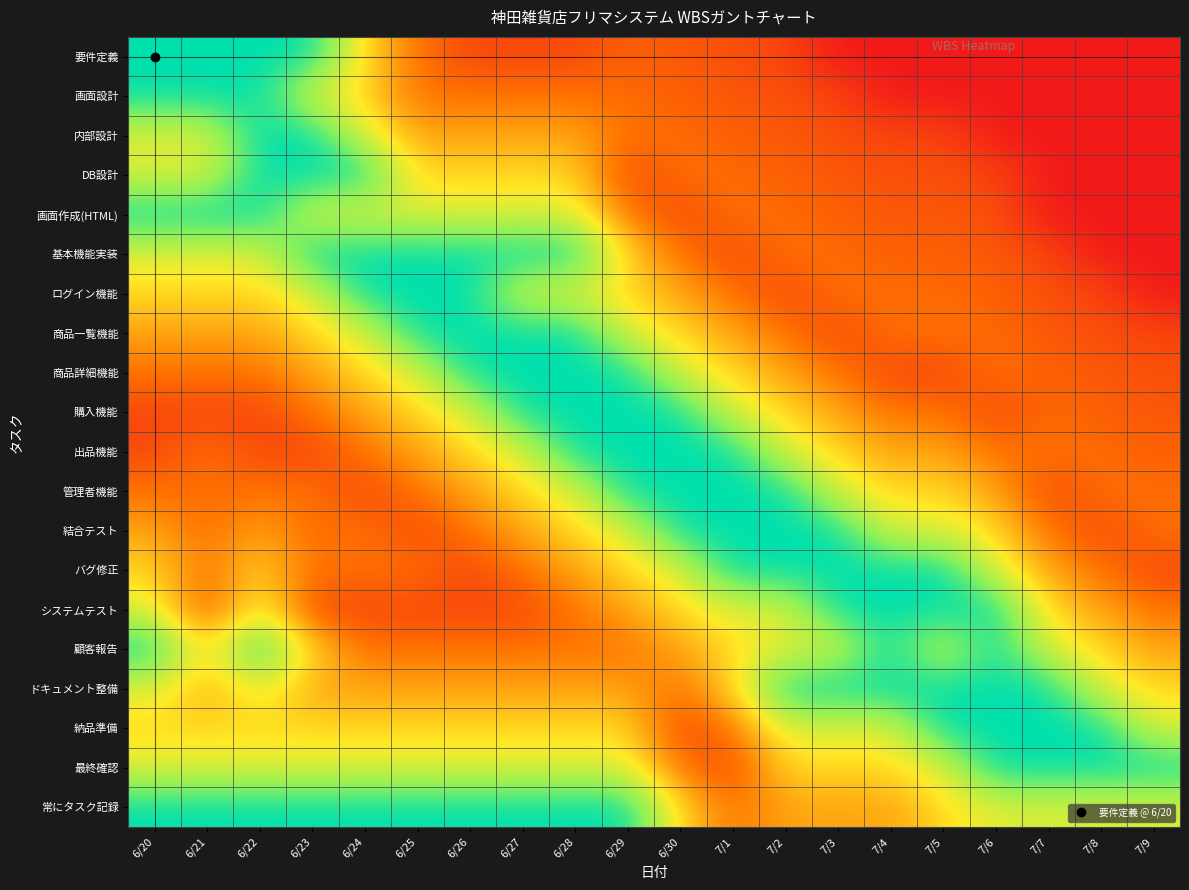

Reading left to right, extract all data points from this chart.

要件定義: 6/20=1.0	6/21=1.0	6/22=1.0	6/23=1.0	6/24=0.5	6/25=0.2	6/26=0.1	6/27=0.1	6/28=0.1	6/29=0.2	6/30=0.2	7/1=0.2	7/2=0.1	7/3=0.0	7/4=0.0	7/5=0.0	7/6=0.0	7/7=0.0	7/8=0.0	7/9=0.0
画面設計: 6/20=1.0	6/21=1.0	6/22=1.0	6/23=0.6	6/24=0.5	6/25=0.2	6/26=0.2	6/27=0.2	6/28=0.2	6/29=0.2	6/30=0.2	7/1=0.2	7/2=0.2	7/3=0.1	7/4=0.0	7/5=0.0	7/6=0.0	7/7=0.0	7/8=0.0	7/9=0.0
内部設計: 6/20=0.6	6/21=0.6	6/22=1.0	6/23=1.0	6/24=0.6	6/25=0.4	6/26=0.4	6/27=0.4	6/28=0.4	6/29=0.2	6/30=0.2	7/1=0.2	7/2=0.2	7/3=0.2	7/4=0.1	7/5=0.1	7/6=0.0	7/7=0.0	7/8=0.0	7/9=0.0
DB設計: 6/20=0.6	6/21=0.6	6/22=1.0	6/23=1.0	6/24=1.0	6/25=0.5	6/26=0.5	6/27=0.5	6/28=0.5	6/29=0.1	6/30=0.2	7/1=0.2	7/2=0.2	7/3=0.2	7/4=0.2	7/5=0.2	7/6=0.1	7/7=0.0	7/8=0.0	7/9=0.0
画面作成(HTML): 6/20=1.0	6/21=1.0	6/22=1.0	6/23=0.6	6/24=0.6	6/25=0.6	6/26=0.6	6/27=0.6	6/28=0.6	6/29=0.2	6/30=0.1	7/1=0.2	7/2=0.2	7/3=0.2	7/4=0.2	7/5=0.2	7/6=0.2	7/7=0.0	7/8=0.0	7/9=0.0
基本機能実装: 6/20=0.6	6/21=0.6	6/22=0.6	6/23=1.0	6/24=1.0	6/25=1.0	6/26=1.0	6/27=1.0	6/28=1.0	6/29=0.5	6/30=0.2	7/1=0.1	7/2=0.2	7/3=0.2	7/4=0.2	7/5=0.2	7/6=0.2	7/7=0.1	7/8=0.0	7/9=0.0
ログイン機能: 6/20=0.5	6/21=0.5	6/22=0.5	6/23=0.6	6/24=1.0	6/25=1.0	6/26=1.0	6/27=0.6	6/28=0.6	6/29=0.5	6/30=0.4	7/1=0.2	7/2=0.1	7/3=0.2	7/4=0.2	7/5=0.2	7/6=0.2	7/7=0.2	7/8=0.1	7/9=0.0
商品一覧機能: 6/20=0.4	6/21=0.4	6/22=0.4	6/23=0.5	6/24=0.6	6/25=1.0	6/26=1.0	6/27=1.0	6/28=1.0	6/29=0.6	6/30=0.5	7/1=0.4	7/2=0.2	7/3=0.1	7/4=0.2	7/5=0.2	7/6=0.2	7/7=0.2	7/8=0.2	7/9=0.1
商品詳細機能: 6/20=0.2	6/21=0.2	6/22=0.2	6/23=0.4	6/24=0.5	6/25=0.6	6/26=1.0	6/27=1.0	6/28=1.0	6/29=1.0	6/30=0.6	7/1=0.5	7/2=0.4	7/3=0.2	7/4=0.1	7/5=0.1	7/6=0.2	7/7=0.2	7/8=0.2	7/9=0.2
購入機能: 6/20=0.1	6/21=0.1	6/22=0.1	6/23=0.2	6/24=0.4	6/25=0.5	6/26=0.6	6/27=1.0	6/28=1.0	6/29=1.0	6/30=1.0	7/1=0.6	7/2=0.5	7/3=0.4	7/4=0.2	7/5=0.2	7/6=0.1	7/7=0.2	7/8=0.2	7/9=0.2
出品機能: 6/20=0.1	6/21=0.2	6/22=0.1	6/23=0.1	6/24=0.2	6/25=0.4	6/26=0.5	6/27=0.6	6/28=1.0	6/29=1.0	6/30=1.0	7/1=1.0	7/2=0.6	7/3=0.5	7/4=0.4	7/5=0.4	7/6=0.2	7/7=0.2	7/8=0.2	7/9=0.2
管理者機能: 6/20=0.2	6/21=0.2	6/22=0.2	6/23=0.2	6/24=0.1	6/25=0.2	6/26=0.4	6/27=0.5	6/28=0.6	6/29=1.0	6/30=1.0	7/1=1.0	7/2=1.0	7/3=0.6	7/4=0.5	7/5=0.5	7/6=0.4	7/7=0.1	7/8=0.2	7/9=0.2
結合テスト: 6/20=0.4	6/21=0.2	6/22=0.4	6/23=0.2	6/24=0.2	6/25=0.1	6/26=0.2	6/27=0.4	6/28=0.5	6/29=0.6	6/30=1.0	7/1=1.0	7/2=1.0	7/3=1.0	7/4=0.6	7/5=0.6	7/6=0.5	7/7=0.2	7/8=0.1	7/9=0.2
バグ修正: 6/20=0.5	6/21=0.2	6/22=0.5	6/23=0.2	6/24=0.2	6/25=0.2	6/26=0.1	6/27=0.2	6/28=0.4	6/29=0.5	6/30=0.6	7/1=1.0	7/2=1.0	7/3=1.0	7/4=1.0	7/5=1.0	7/6=0.6	7/7=0.4	7/8=0.2	7/9=0.1
システムテスト: 6/20=0.6	6/21=0.1	6/22=0.6	6/23=0.1	6/24=0.1	6/25=0.1	6/26=0.1	6/27=0.1	6/28=0.2	6/29=0.4	6/30=0.5	7/1=0.6	7/2=0.6	7/3=1.0	7/4=1.0	7/5=1.0	7/6=1.0	7/7=0.5	7/8=0.4	7/9=0.2
顧客報告: 6/20=1.0	6/21=0.5	6/22=1.0	6/23=0.5	6/24=0.2	6/25=0.2	6/26=0.2	6/27=0.2	6/28=0.2	6/29=0.2	6/30=0.4	7/1=0.5	7/2=0.6	7/3=0.6	7/4=1.0	7/5=0.6	7/6=1.0	7/7=0.6	7/8=0.5	7/9=0.4
ドキュメント整備: 6/20=0.6	6/21=0.4	6/22=0.6	6/23=0.4	6/24=0.4	6/25=0.4	6/26=0.4	6/27=0.4	6/28=0.4	6/29=0.4	6/30=0.2	7/1=0.5	7/2=1.0	7/3=1.0	7/4=1.0	7/5=1.0	7/6=1.0	7/7=1.0	7/8=0.6	7/9=0.5
納品準備: 6/20=0.5	6/21=0.5	6/22=0.5	6/23=0.5	6/24=0.5	6/25=0.5	6/26=0.5	6/27=0.5	6/28=0.5	6/29=0.5	6/30=0.1	7/1=0.2	7/2=0.6	7/3=0.6	7/4=0.6	7/5=1.0	7/6=1.0	7/7=1.0	7/8=1.0	7/9=0.6
最終確認: 6/20=0.6	6/21=0.6	6/22=0.6	6/23=0.6	6/24=0.6	6/25=0.6	6/26=0.6	6/27=0.6	6/28=0.6	6/29=0.6	6/30=0.2	7/1=0.1	7/2=0.5	7/3=0.5	7/4=0.5	7/5=0.6	7/6=1.0	7/7=1.0	7/8=1.0	7/9=1.0
常にタスク記録: 6/20=1.0	6/21=1.0	6/22=1.0	6/23=1.0	6/24=1.0	6/25=1.0	6/26=1.0	6/27=1.0	6/28=1.0	6/29=1.0	6/30=0.5	7/1=0.2	7/2=0.4	7/3=0.4	7/4=0.4	7/5=0.5	7/6=0.6	7/7=0.6	7/8=0.6	7/9=0.6